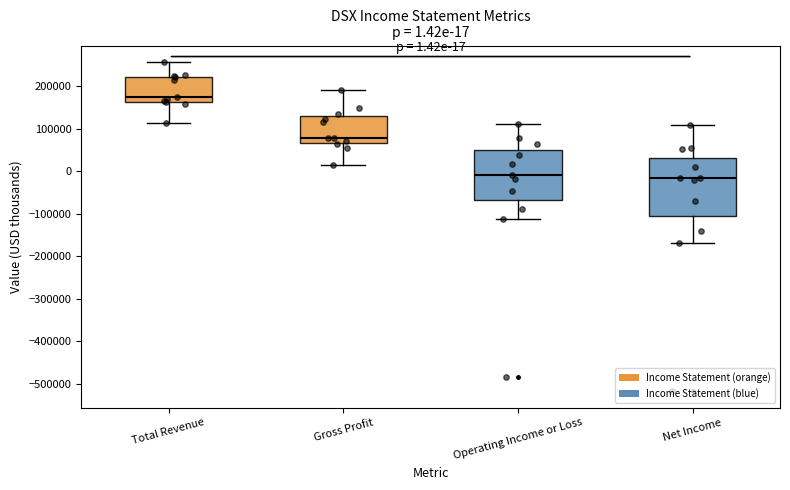

Comparing the boxes themselves (not the whiskers), which one is the tallest?

Net Income